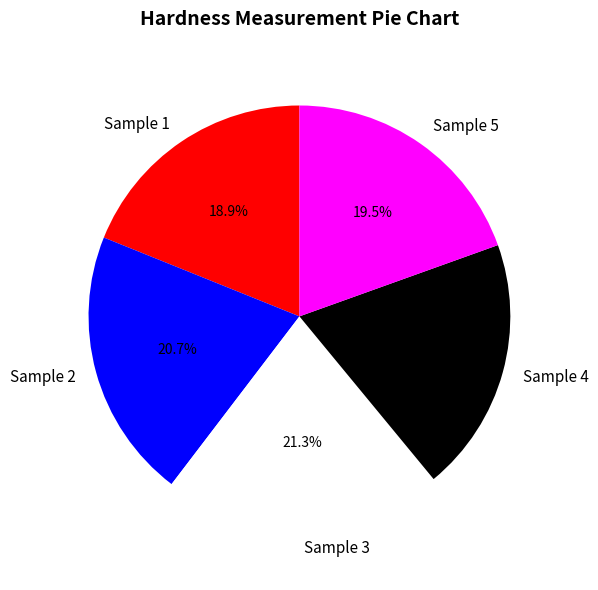

Which has a higher value, Sample 3 or Sample 4?

Sample 3